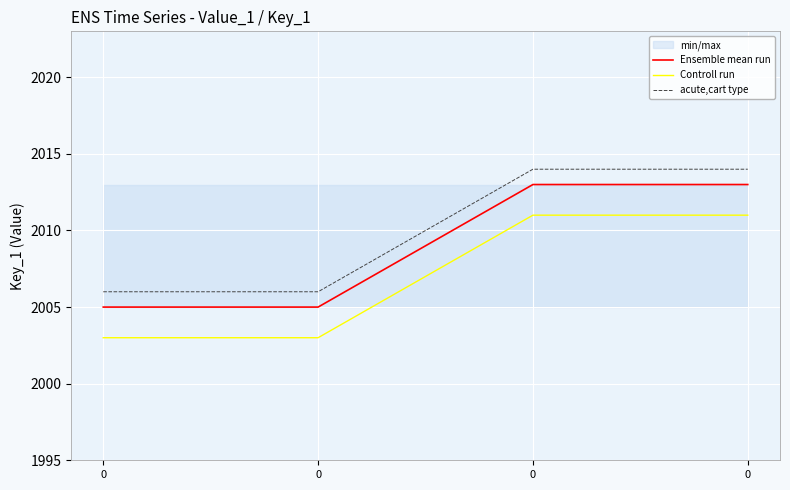

Is the value of acute,cart type at 0 greater than the value of Controll run at 0?

Yes